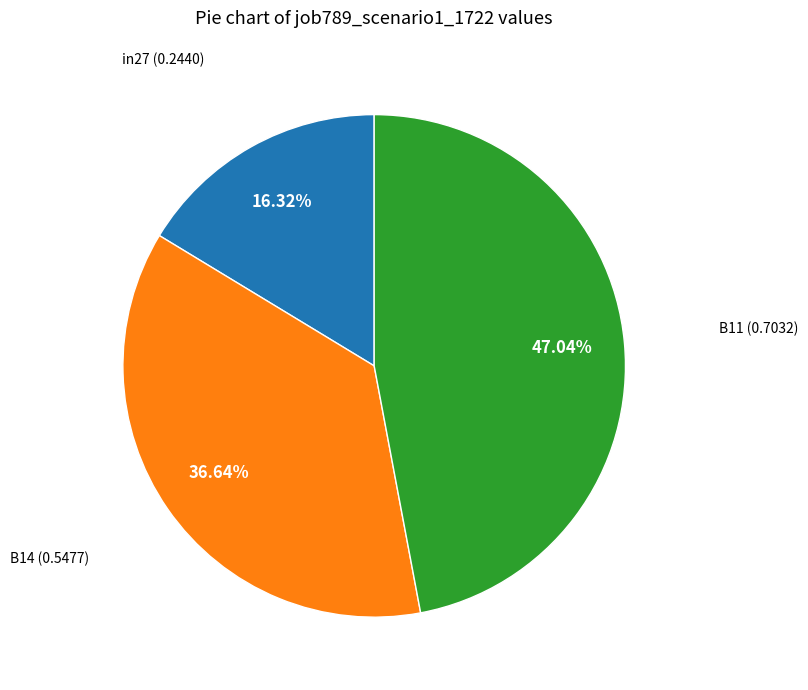

Is there a majority slice in this chart?

No